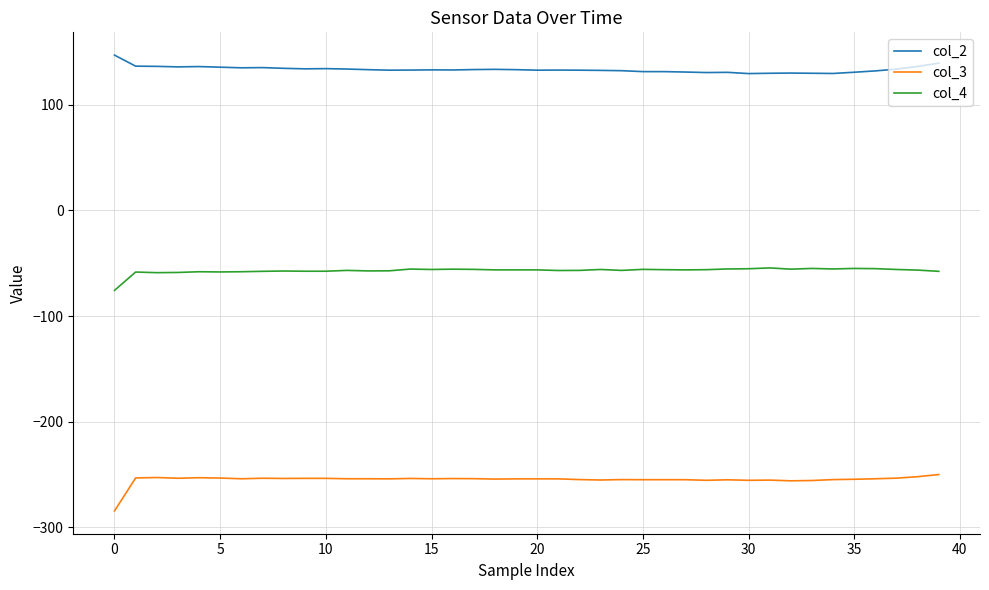

True or false: col_3 and col_2 cross at least once.

False